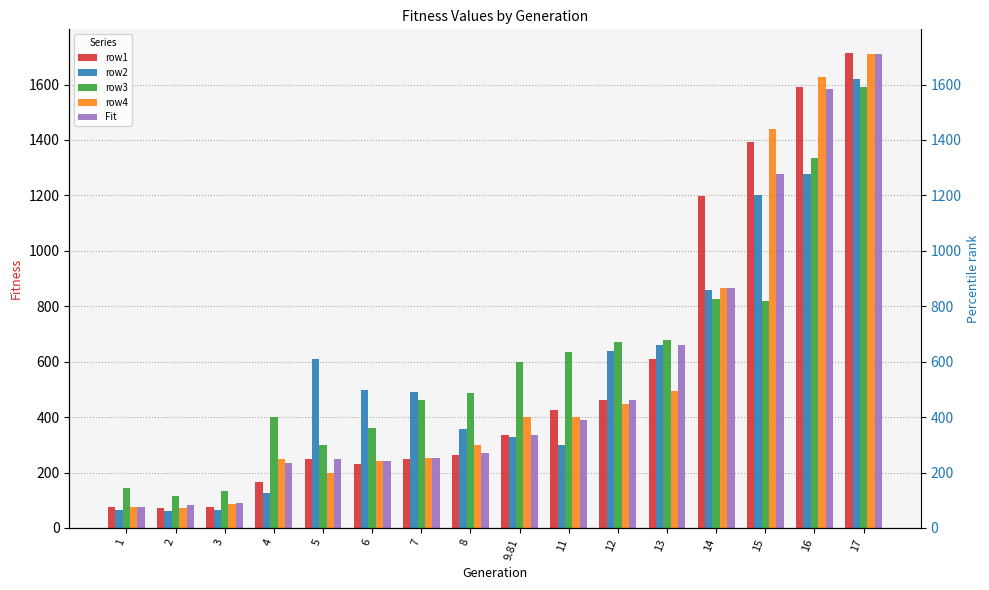

Reading left to right, extract all data points from this chart.

row1: 1=75.8	2=70.9	3=77.2	4=164.7	5=249.4	6=230.3	7=249.8	8=264.6	9.81=337.1	11=425.9	12=461.3	13=611.1	14=1197.6	15=1391.4	16=1590.5	17=1713.6
row2: 1=65.0	2=60.4	3=64.8	4=125.3	5=611.1	6=498.1	7=491.9	8=356.4	9.81=326.9	11=300.6	12=639.9	13=659.5	14=860.4	15=1201.5	16=1275.5	17=1619.8
row3: 1=143.7	2=116.6	3=133.4	4=400.2	5=299.5	6=362.4	7=461.9	8=486.3	9.81=597.4	11=635.2	12=672.1	13=678.2	14=825.2	15=817.9	16=1333.3	17=1590.8
row4: 1=74.9	2=71.8	3=86.4	4=248.9	5=196.9	6=240.5	7=252.7	8=298.9	9.81=401.4	11=399.5	12=446.5	13=493.0	14=865.5	15=1441.2	16=1628.5	17=1708.7
Fit: 1=74.9	2=81.3	3=91.8	4=235.4	5=250.7	6=240.5	7=252.7	8=269.4	9.81=337.1	11=389.6	12=461.3	13=659.5	14=865.5	15=1276.6	16=1585.5	17=1710.7